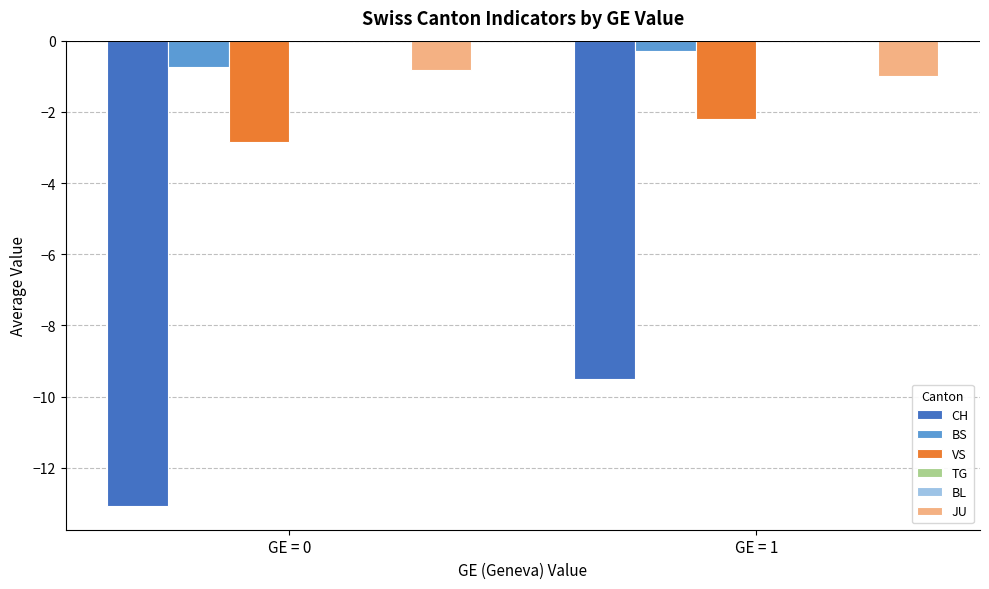

How many groups of bars are there?

2